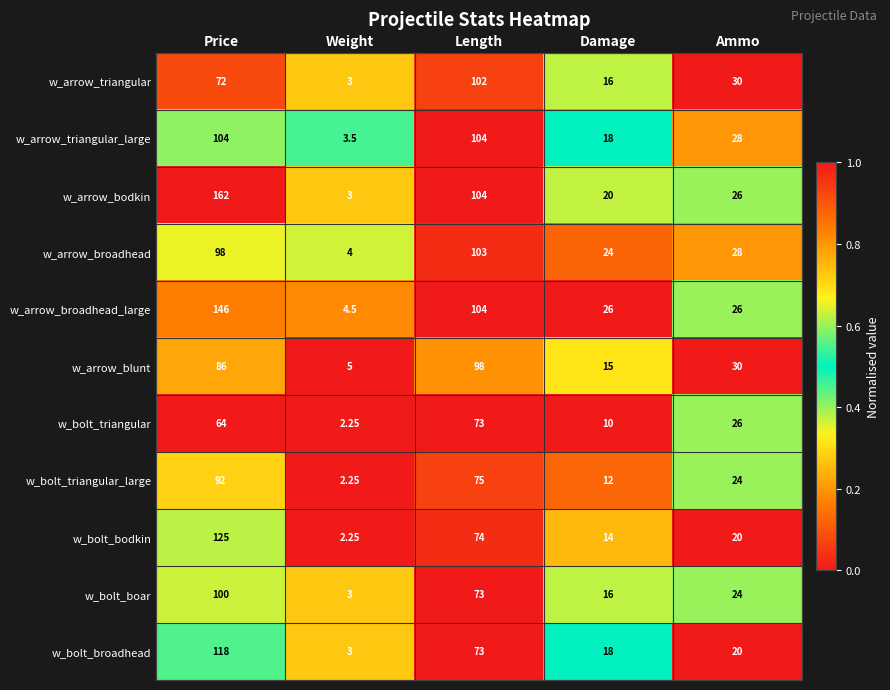

At which label does w_arrow_broadhead_large first exceed 26?

Price